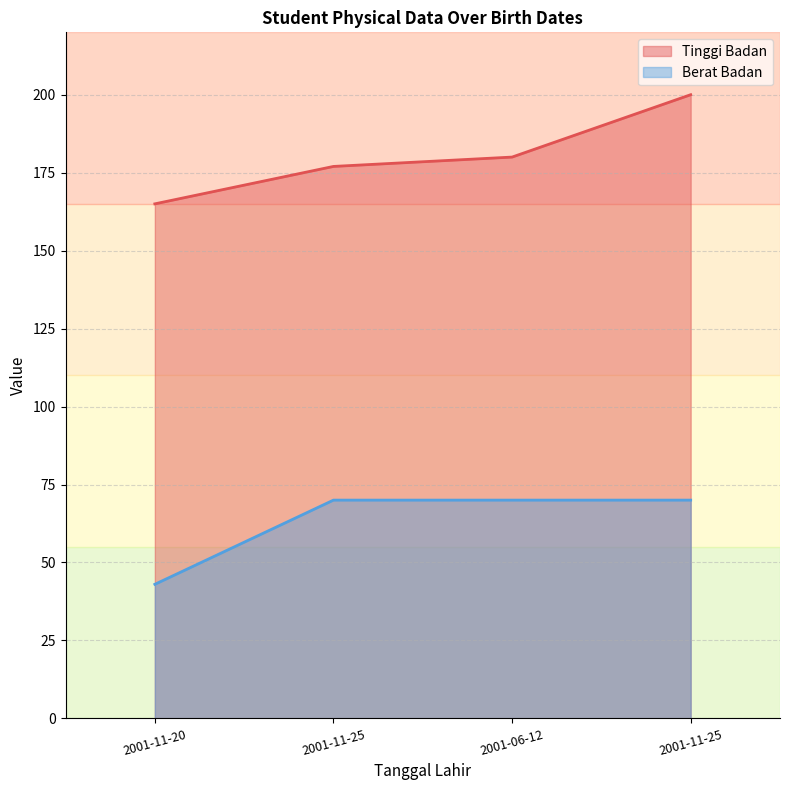

Reading left to right, extract all data points from this chart.

Tinggi Badan: 2001-11-20=165	2001-11-25=177	2001-06-12=180	2001-11-25=200
Berat Badan: 2001-11-20=43	2001-11-25=70	2001-06-12=70	2001-11-25=70